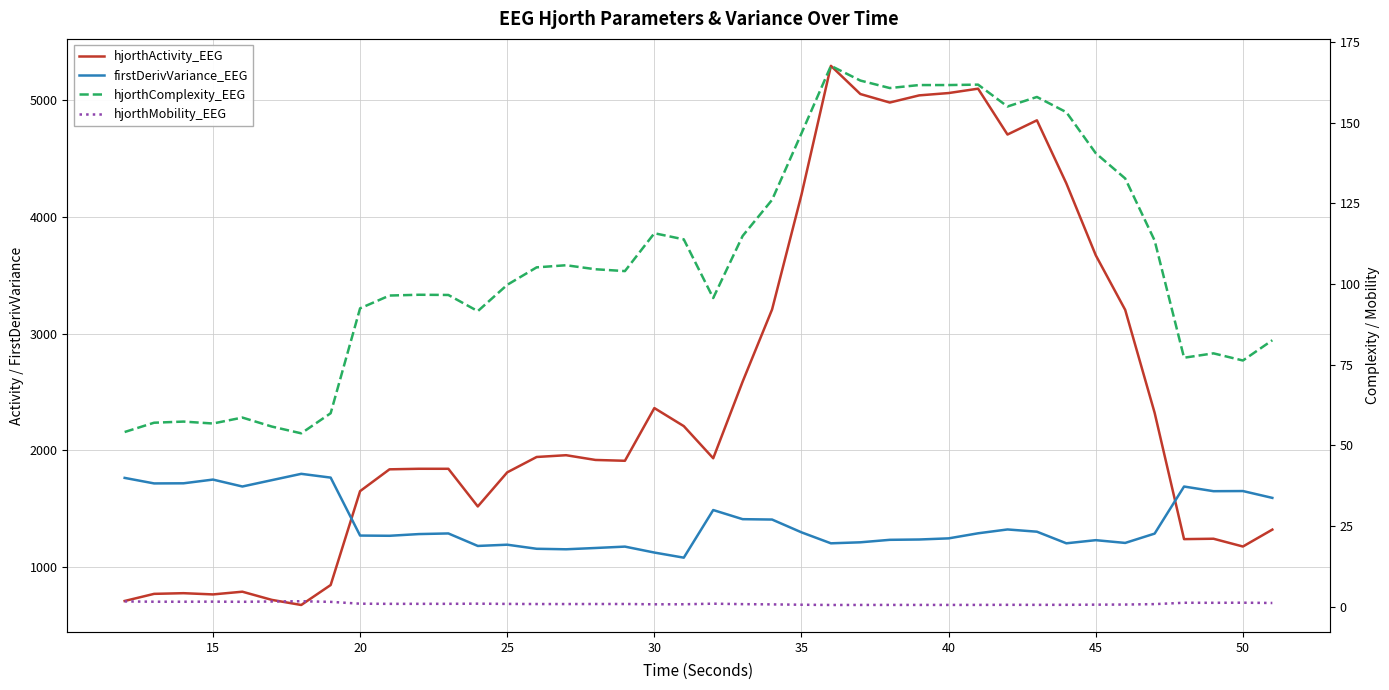

How many interior local peaks does the hjorthActivity_EEG series have?

9